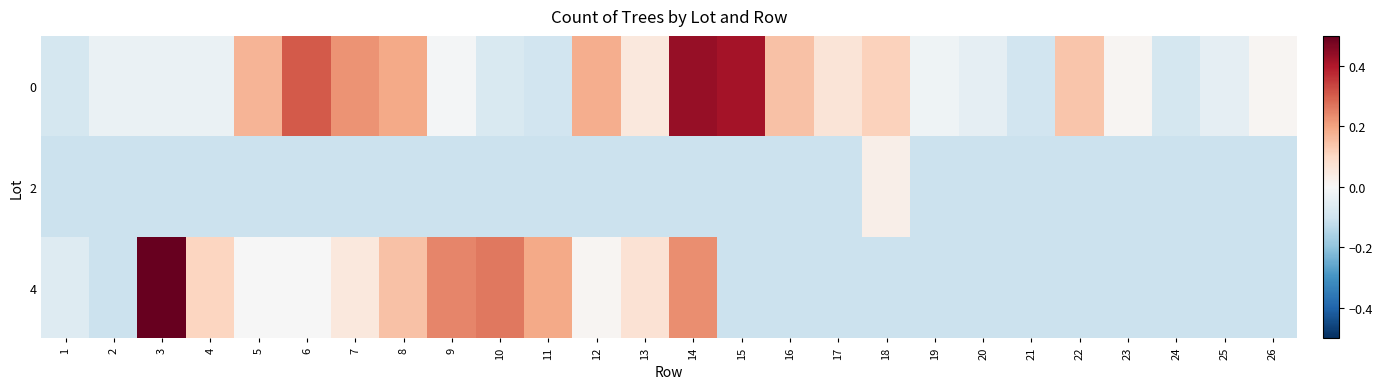

Which has a higher value, 4 or 12?

12